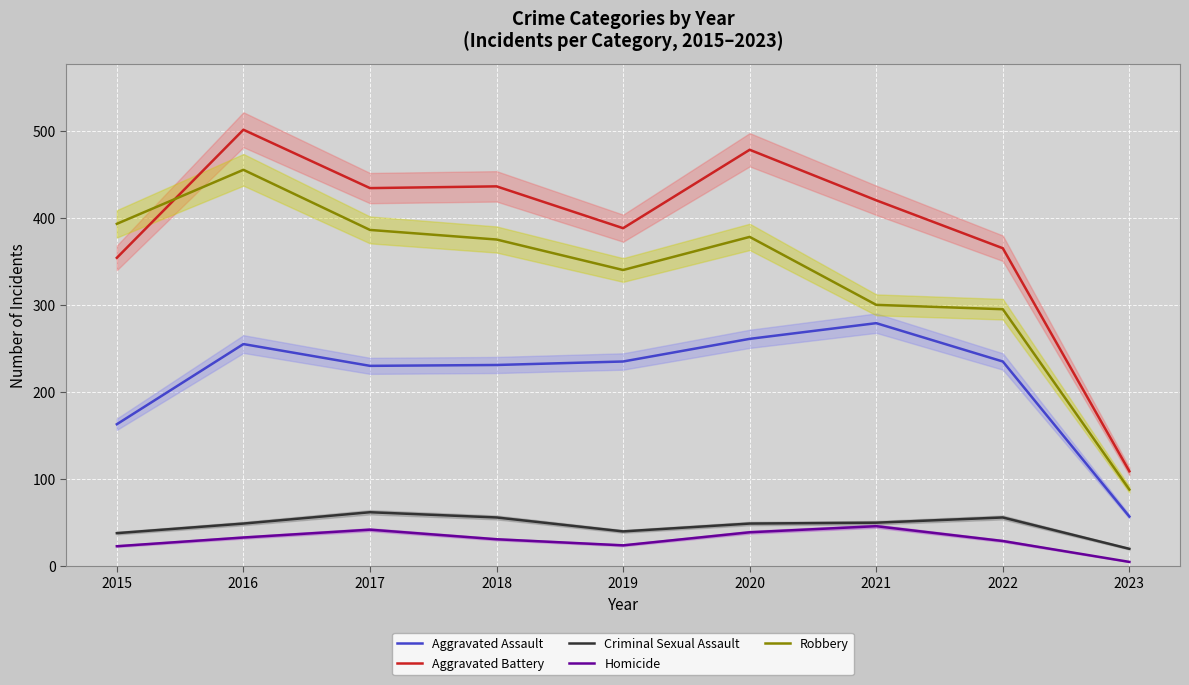

Where does the Robbery series first go above 375?

2015